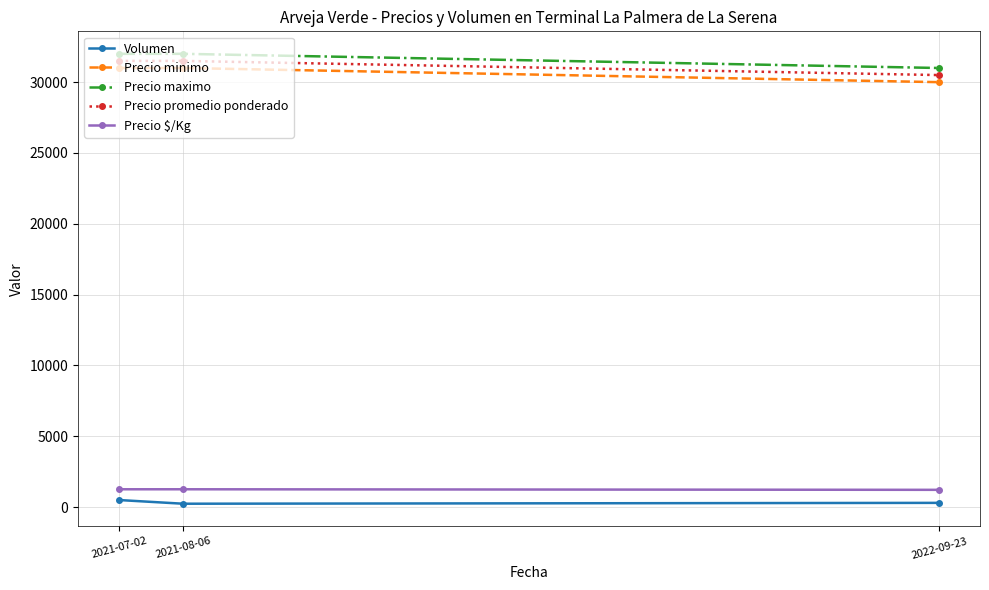

Which series has the largest total across all categories?

Precio maximo